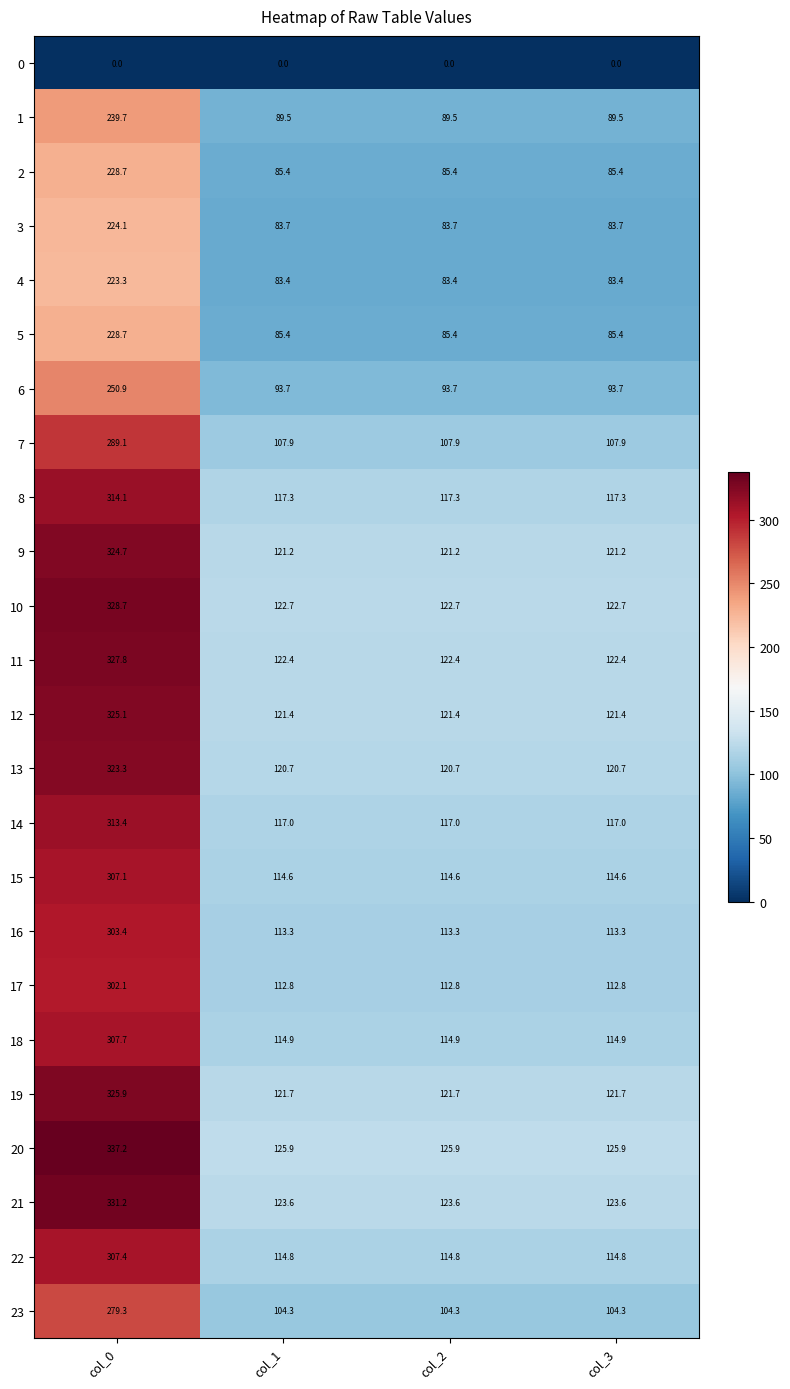

What is the spread (max minus min) of values at col_3?

125.9